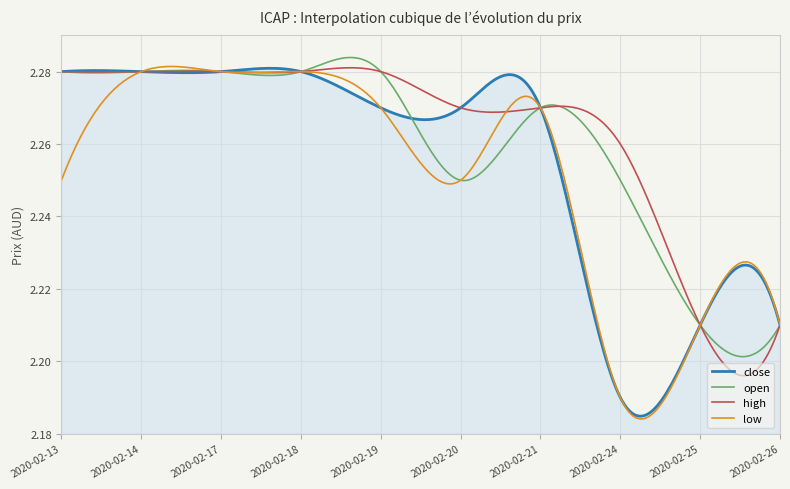

List the series in order of their overall mean, highest first.

high, open, close, low